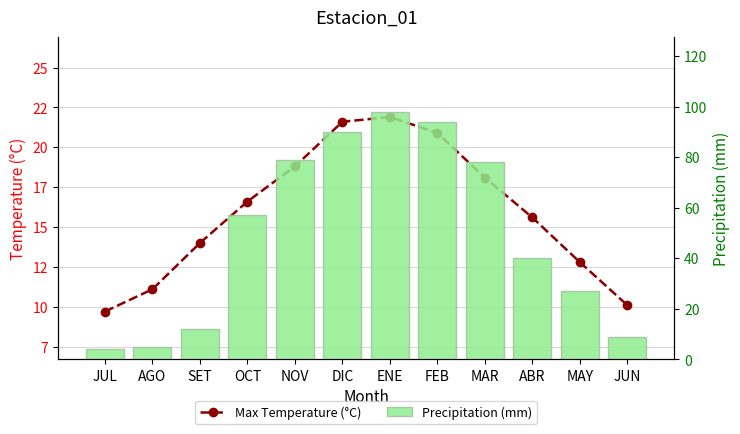

How many values in the Max Temperature (°C) series are below 16?

6